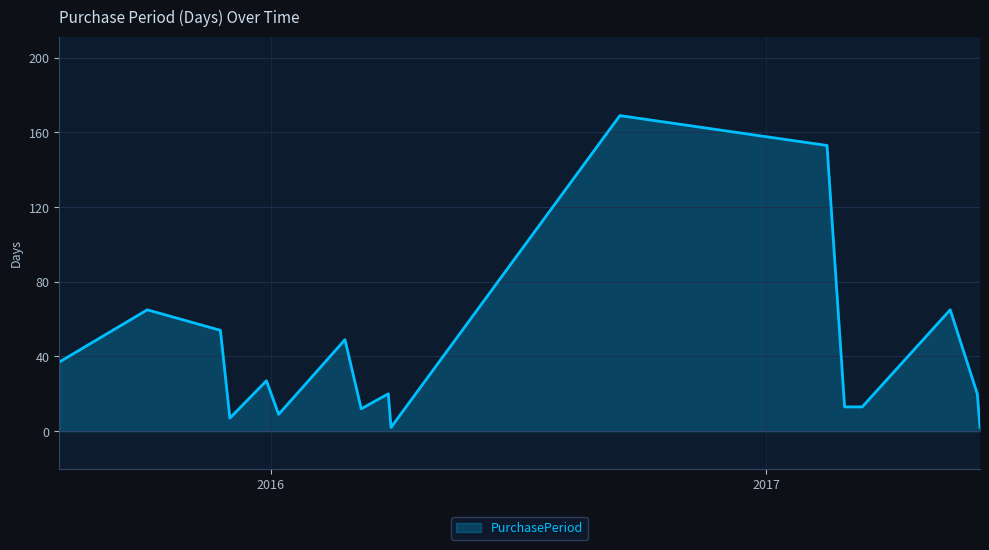

What is the greatest value displayed?

169